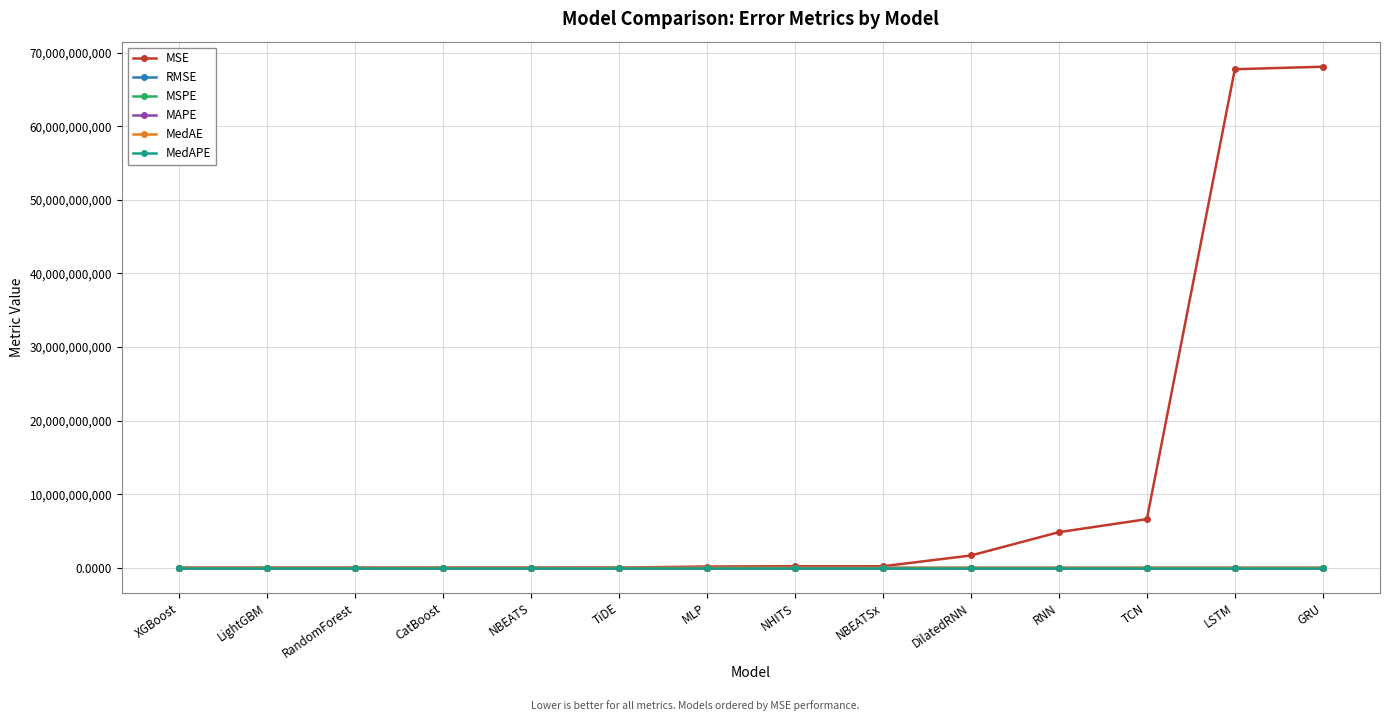

Which series has the largest range (max minus min)?

MSE